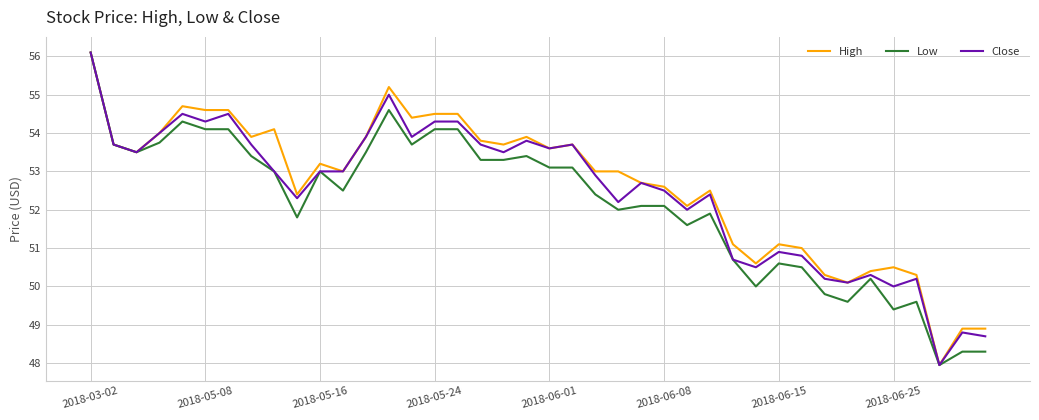

What is the highest value of the Close series?

56.1